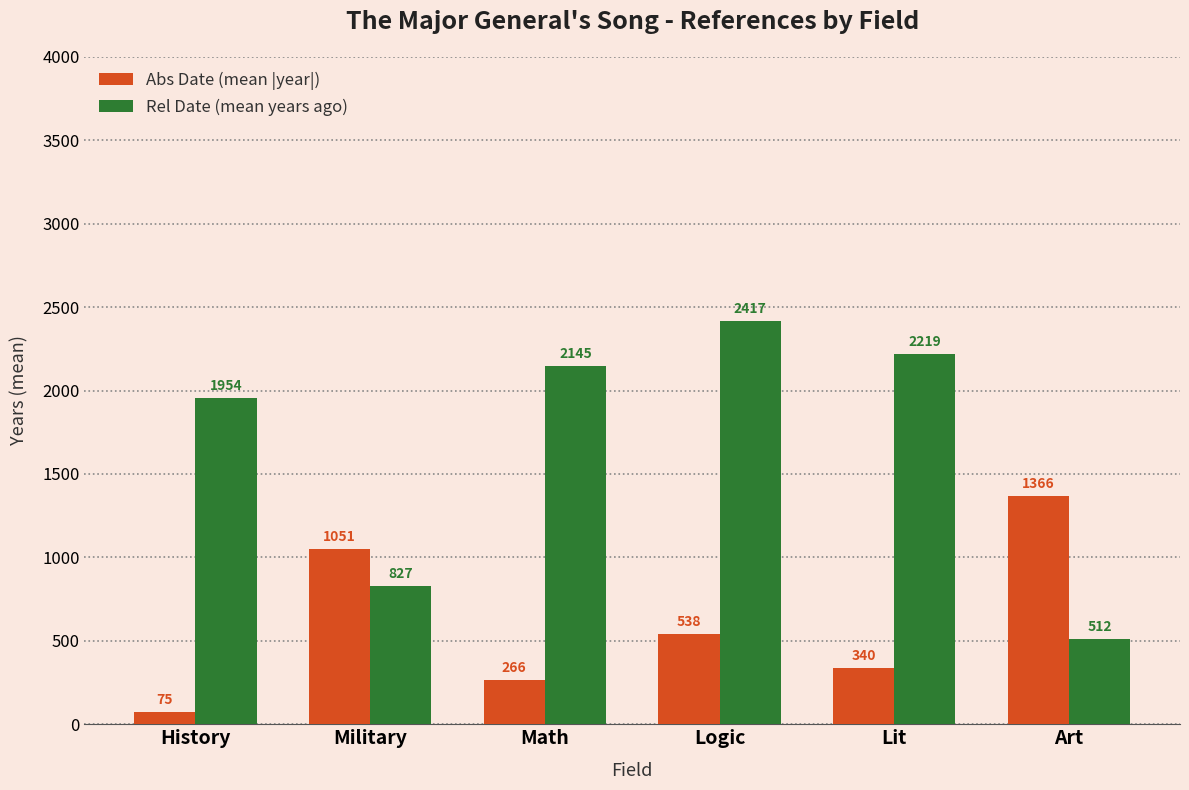

What is the difference between the Abs Date (mean |year|) values at Logic and Art?

828.3